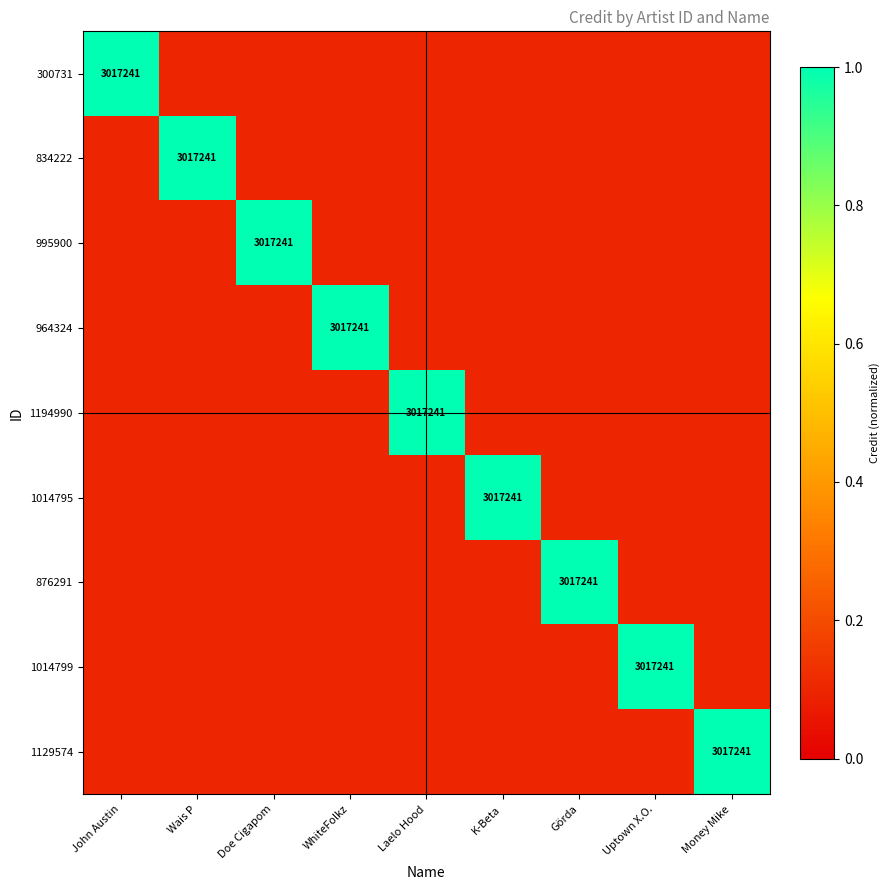

The value of 1129574 at Money Mike is 1270907.8. True or false?

False